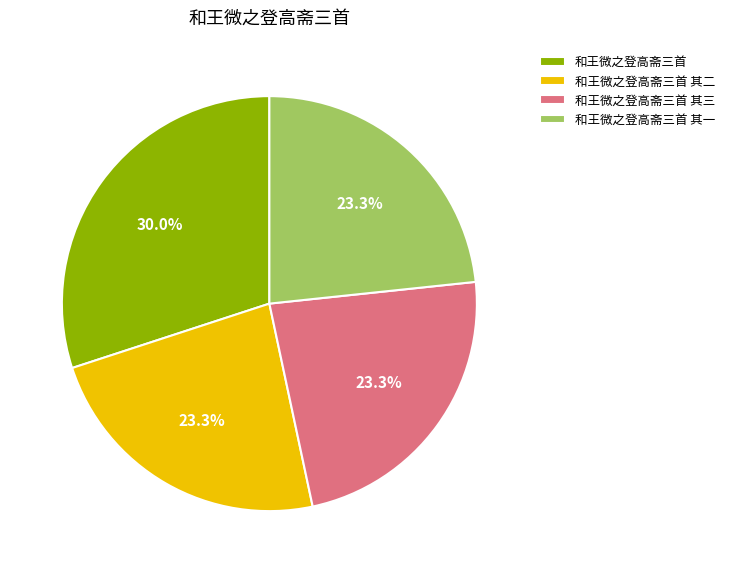

Between 和王微之登高斋三首 其一 and 和王微之登高斋三首, which is larger?

和王微之登高斋三首